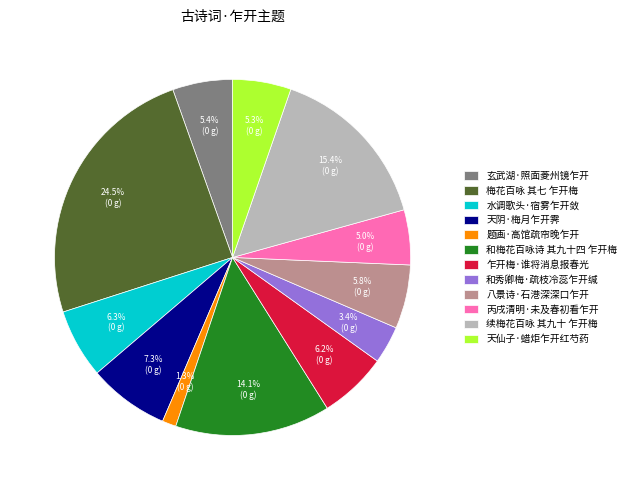

Is 丙戌清明·未及春初看乍开 the majority of the pie?

No